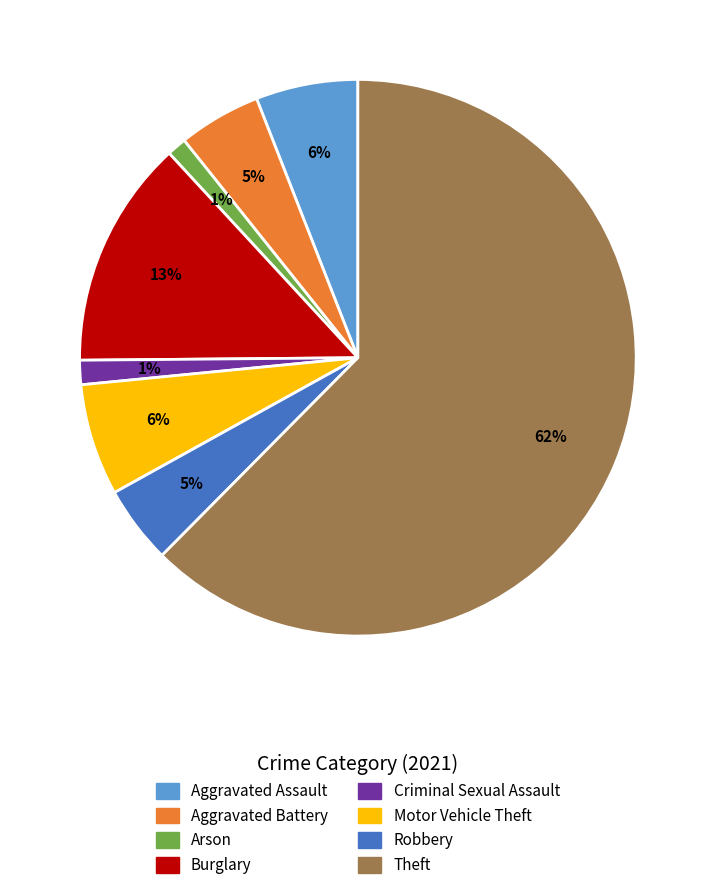

How many segments does this pie chart have?

8